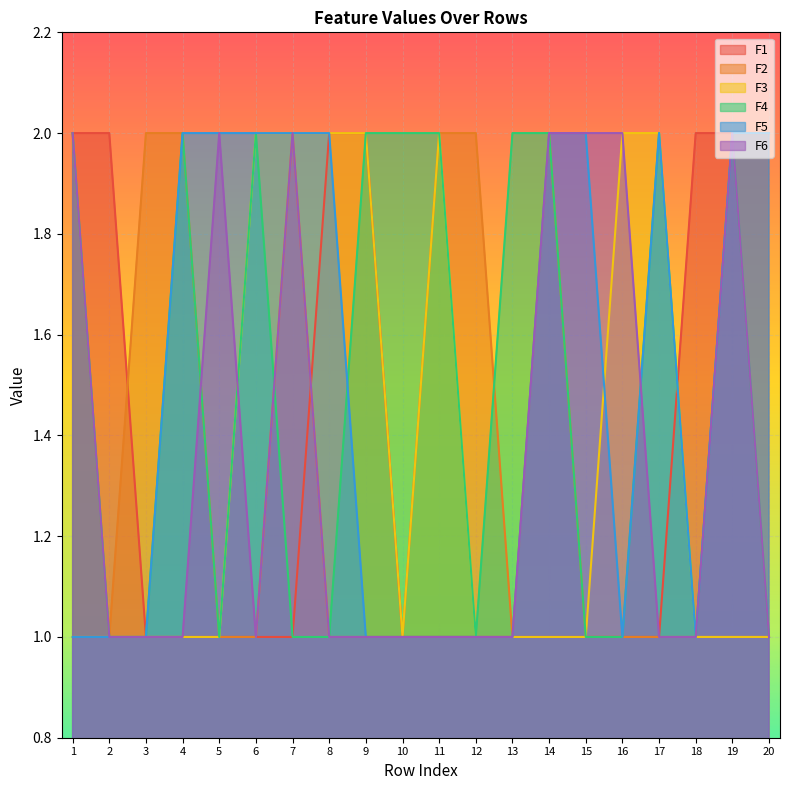

What is the value of the F4 point at the 7th from the left?

1